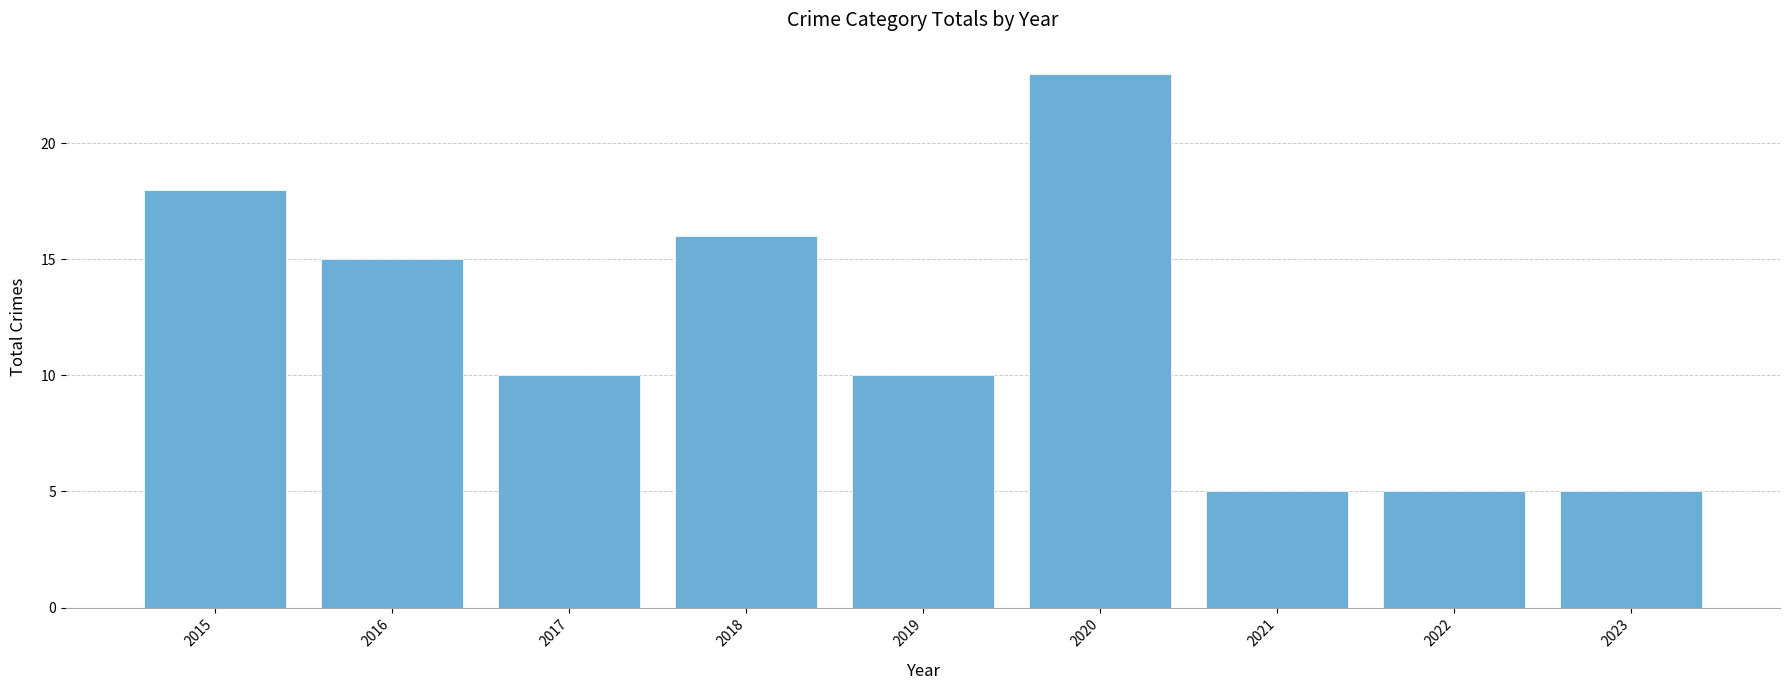

Reading right to left, what are all the values shown in this chart?

2023=5	2022=5	2021=5	2020=23	2019=10	2018=16	2017=10	2016=15	2015=18